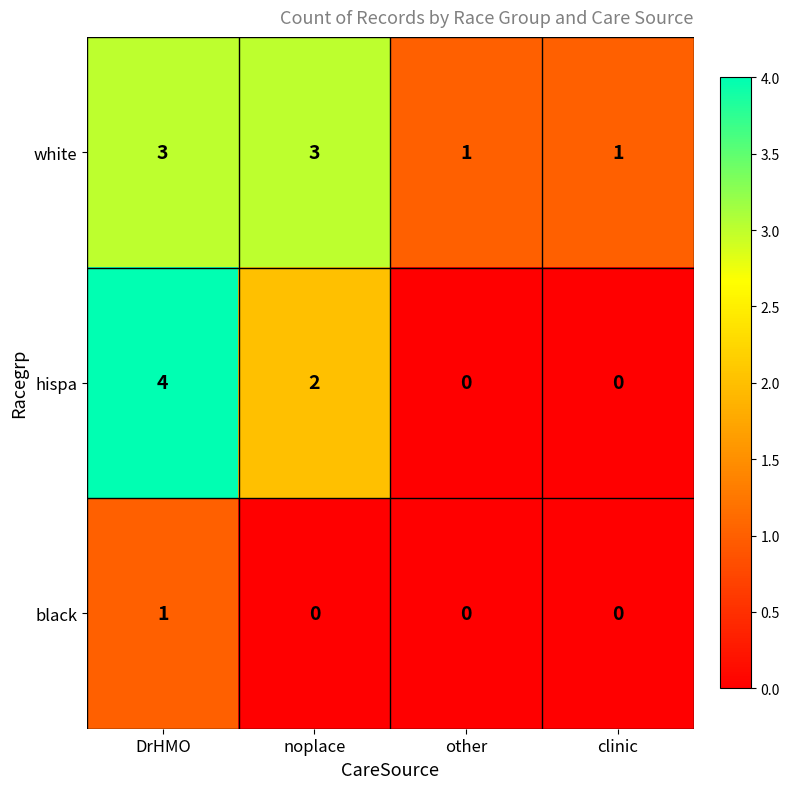

Is it true that white equals 1 at other?

True